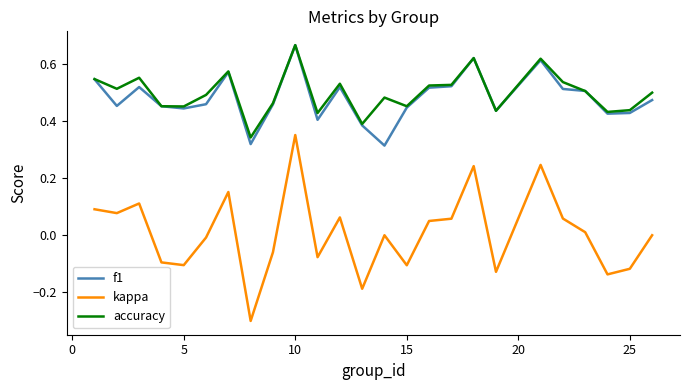

Is this an area chart (filled region under the line)?

No